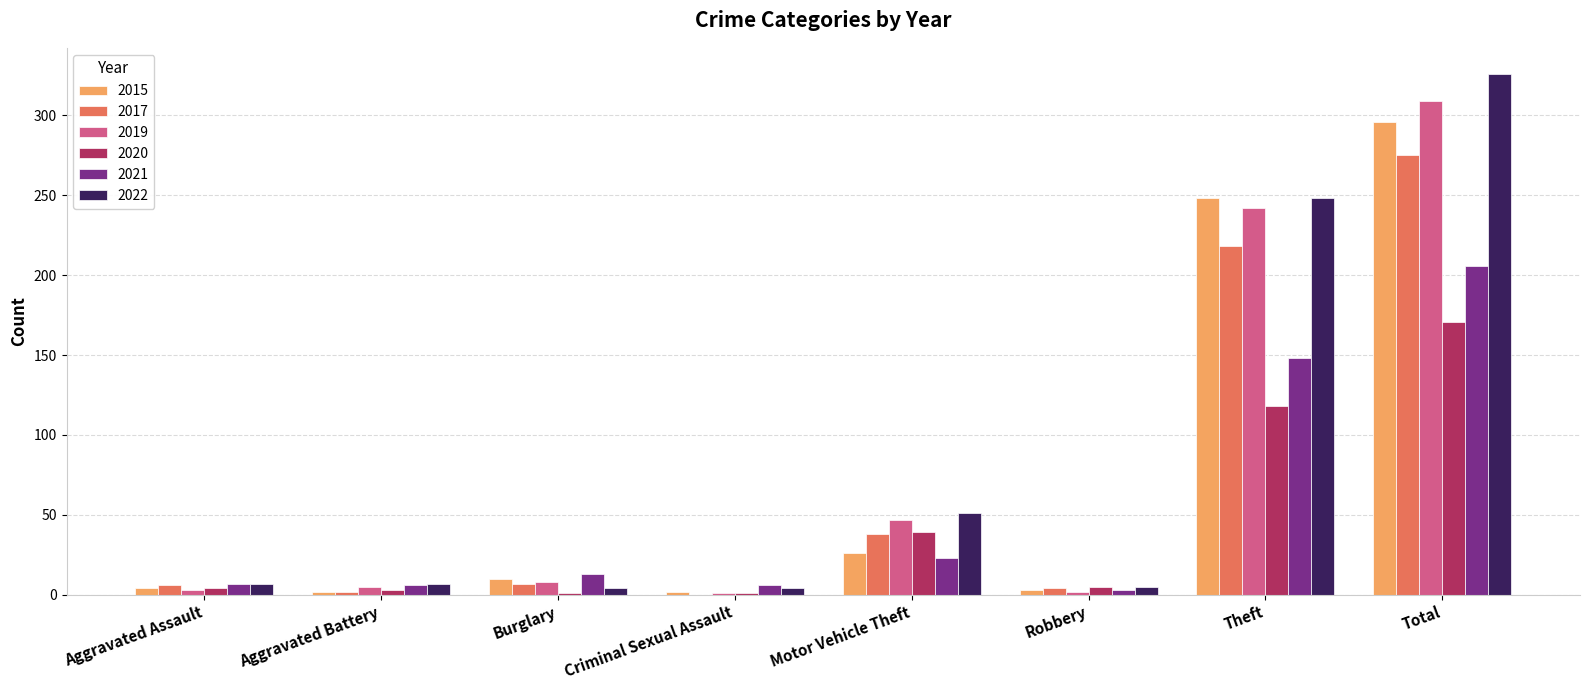

The 2020 series shows 4 at Aggravated Assault. True or false?

True